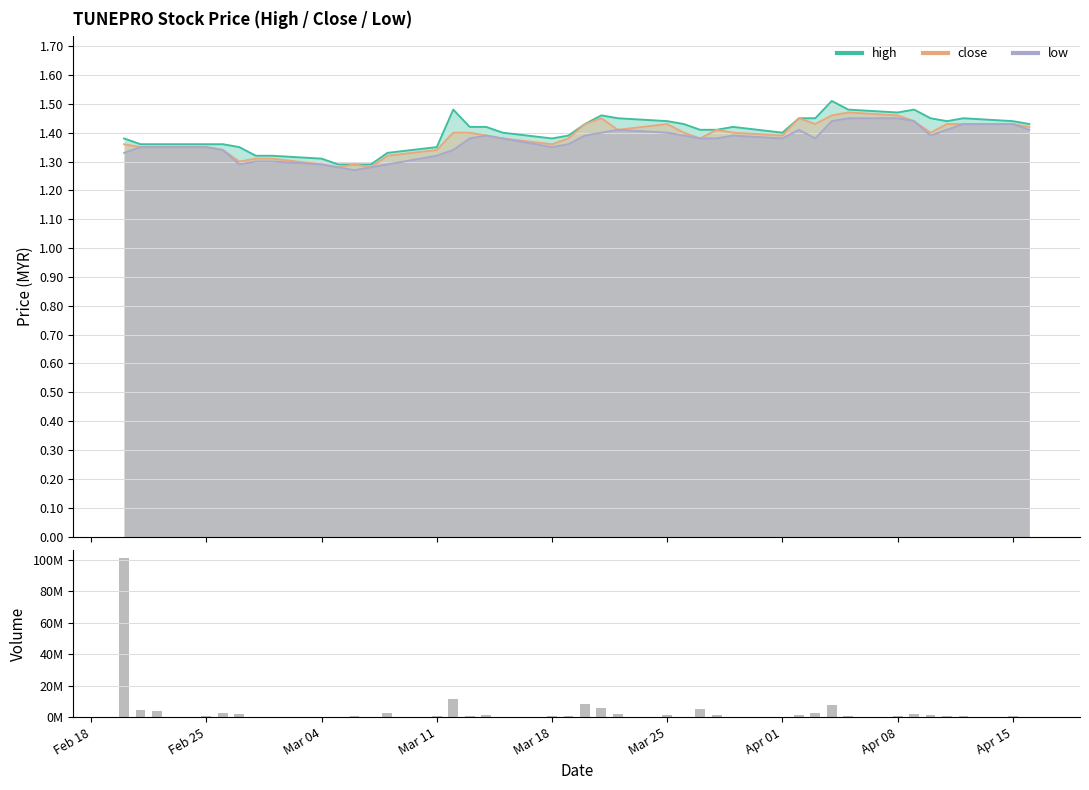

What is the average value?

4.4